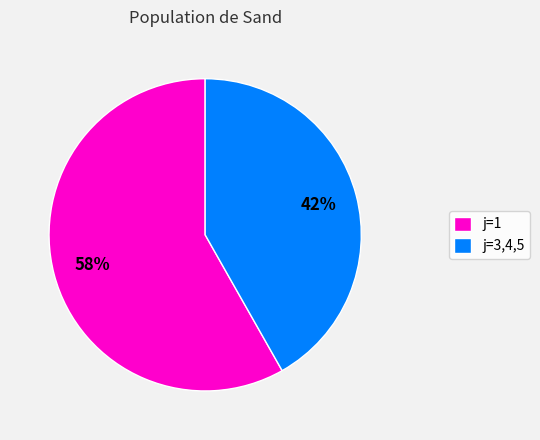

What percentage is the j=3,4,5 slice, to the nearest percent?

42%